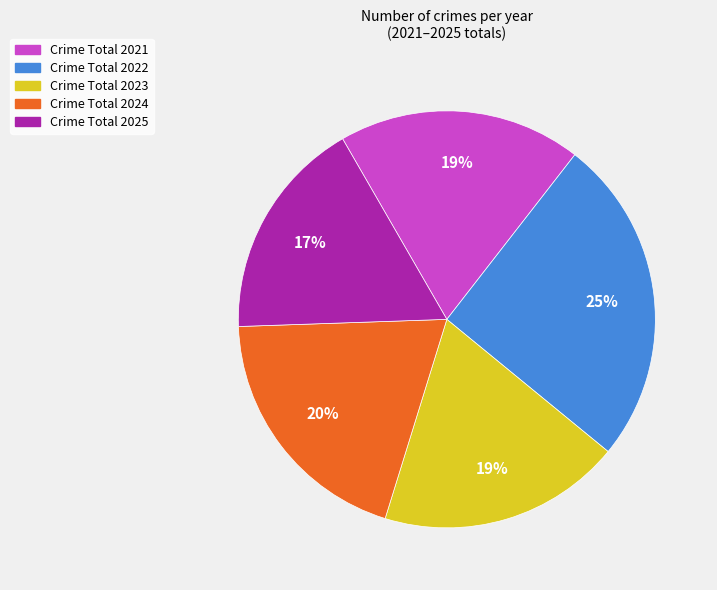

What percentage is the Crime Total 2025 slice, to the nearest percent?

17%